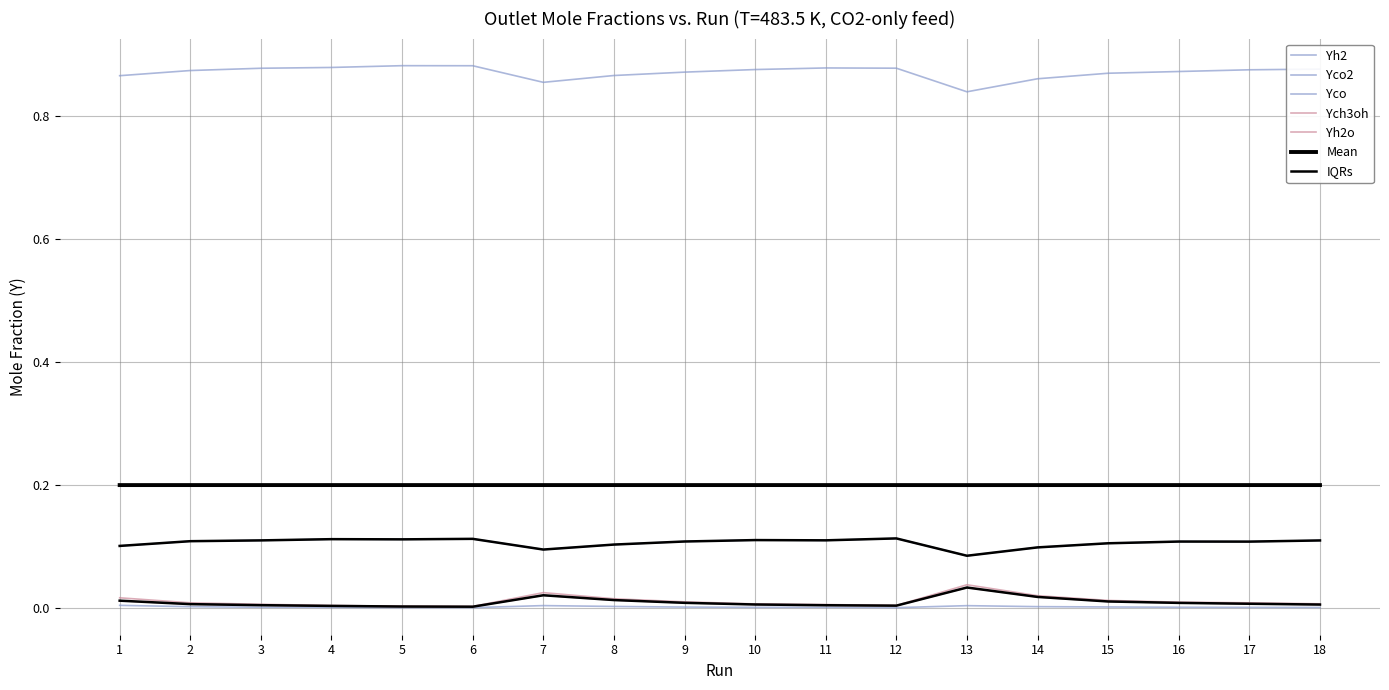

What is the maximum value shown in the chart?

0.9